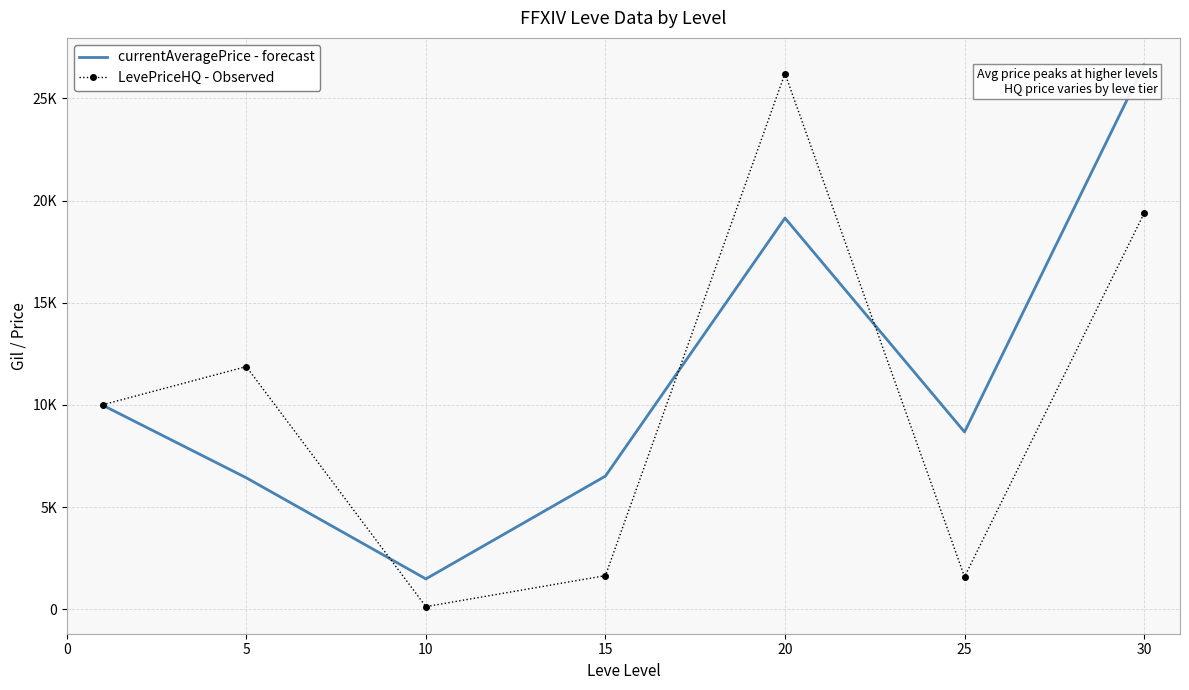

Reading right to left, what are all the values shown in this chart?

currentAveragePrice - forecast: 30=26638.3	25=8672.8	20=19145.1	15=6512.8	10=1480.2	5=6428.7	0=9983.3
LevePriceHQ - Observed: 30=19375.0	25=1583.3	20=26220.8	15=1641.5	10=122.7	5=11872.9	0=10004.8